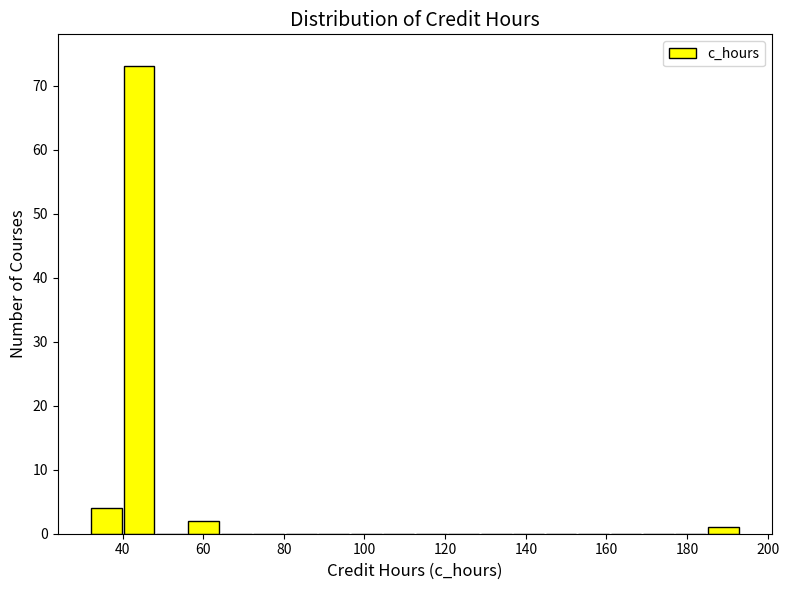

What is the height of the bar covering 40 to 48 on the x-axis? Neither the bar edges nor the heights are printed on the chart, so give them approximately, as read against the axes.

73